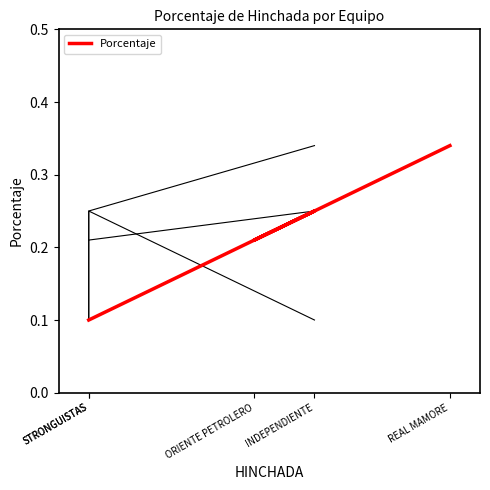

At which category does the chart reach its minimum across all series?

STRONGUISTAS